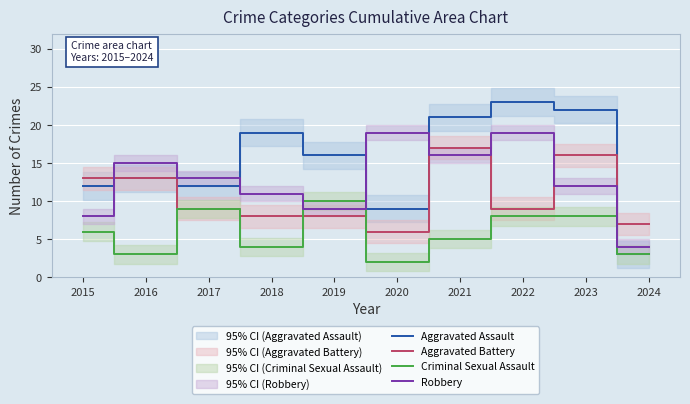

What is the minimum value shown in the chart?

2